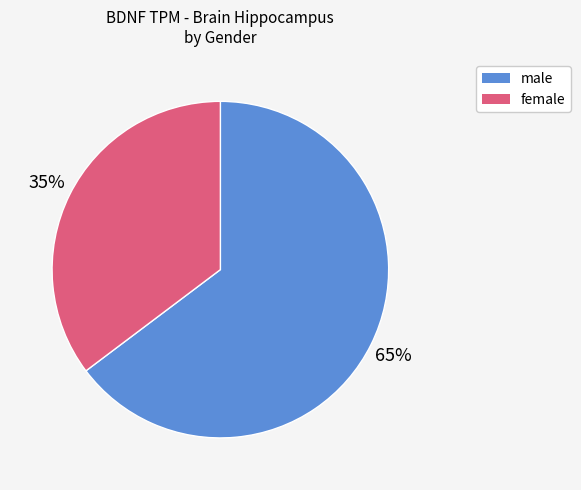

Is there any slice that represents more than half of the pie?

Yes